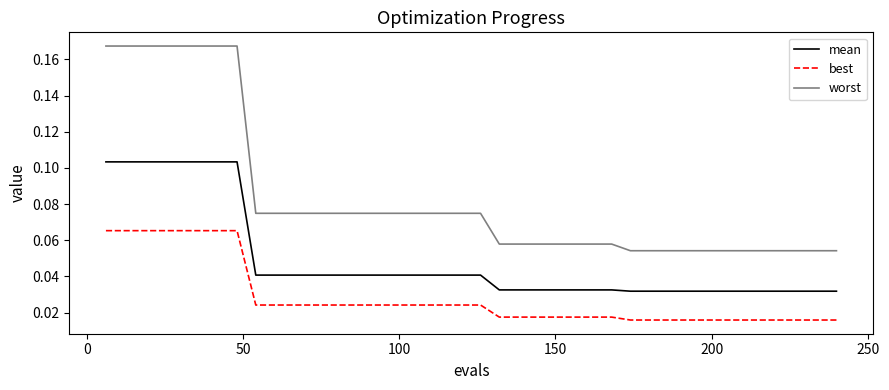

True or false: best and worst cross at least once.

False